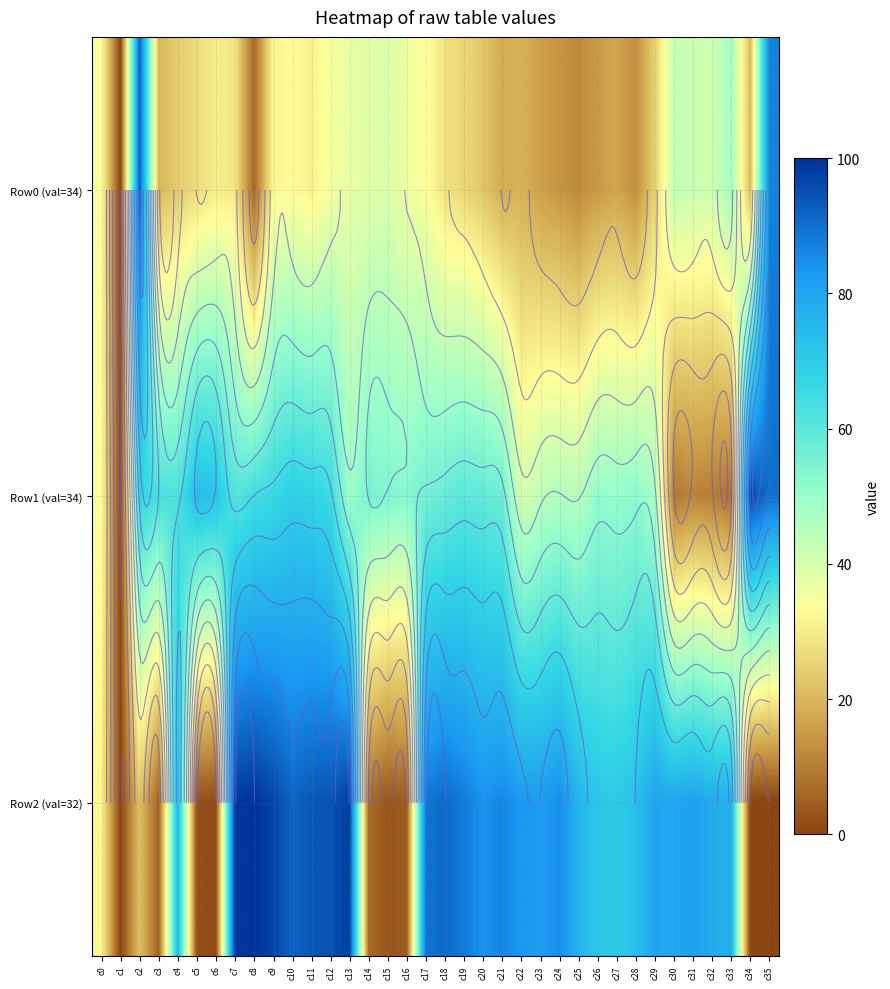

Which series has the largest total across all categories?

Row2 (val=32)